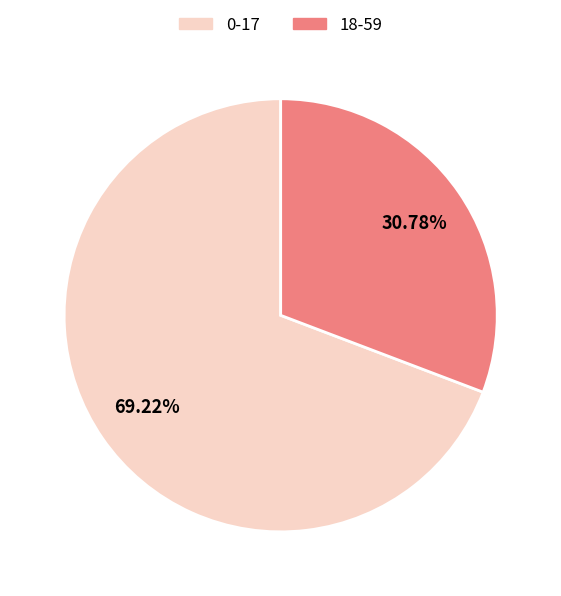

Is it true that 0-17 is 74% of the pie?

False